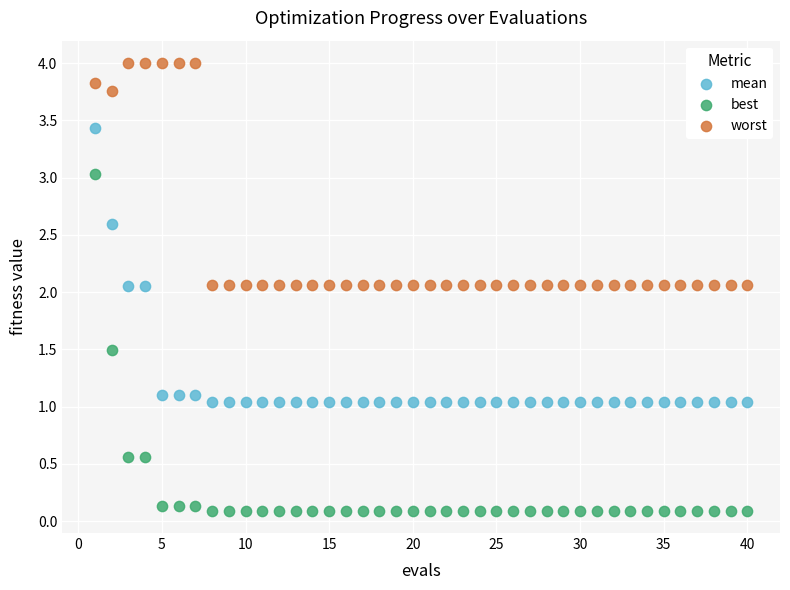

What is the X range (max minus min) for the scatter plot?

39.0